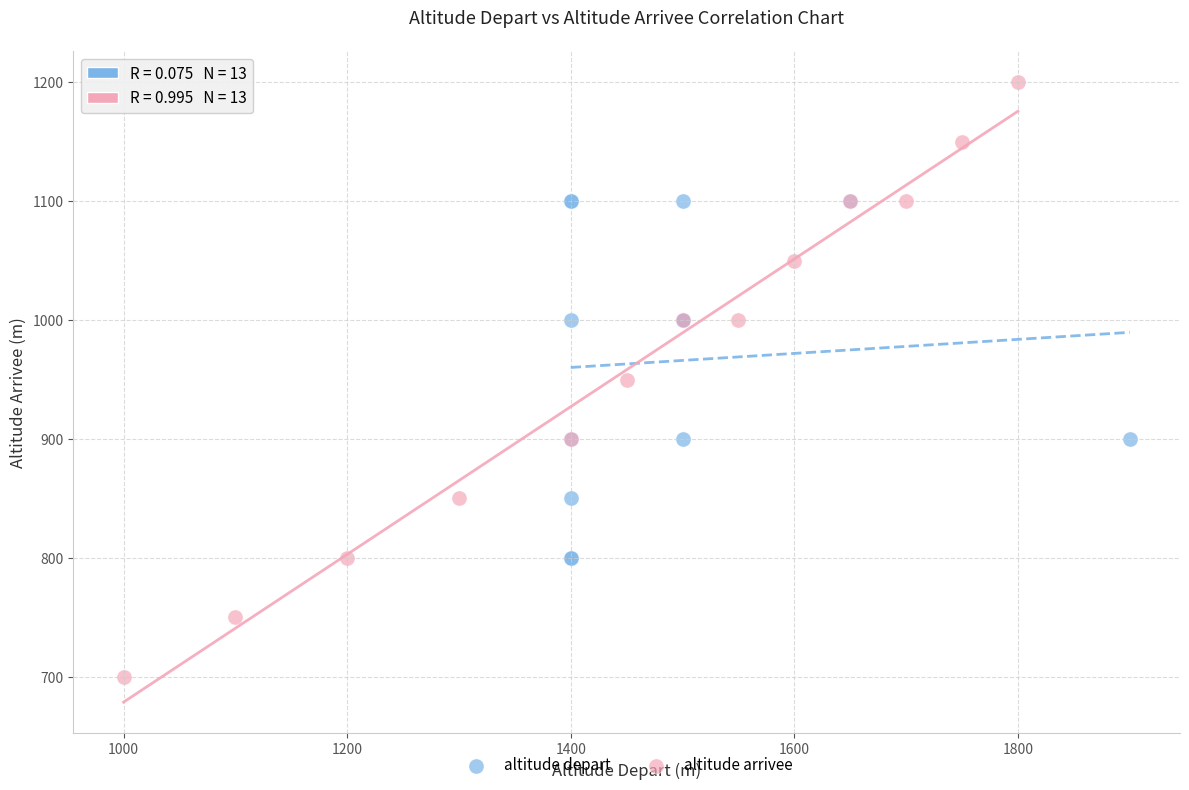

Which series has the widest spread of Y values?

altitude arrivee